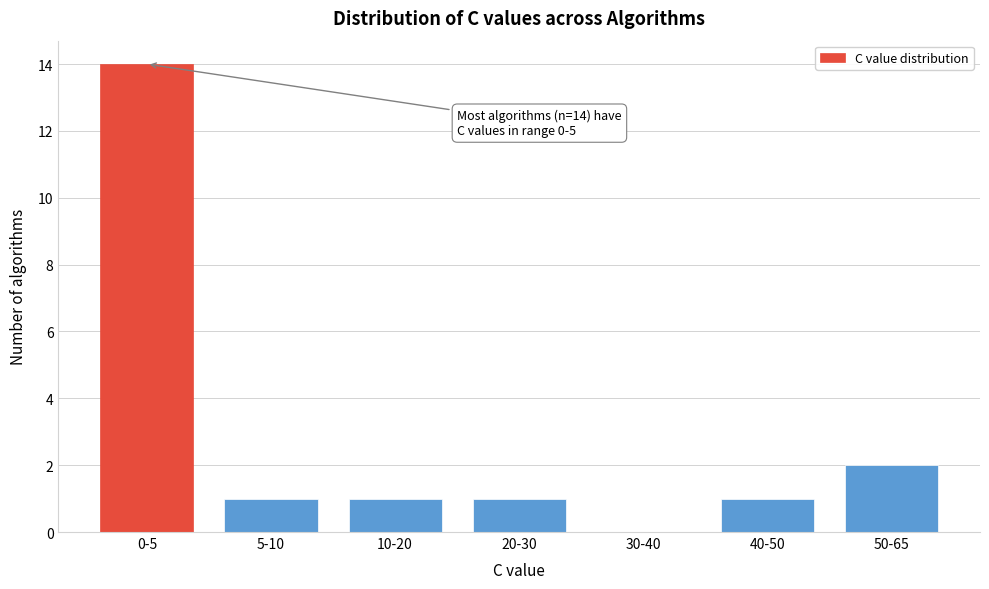

Reading left to right, transcribe all the data shown in this chart.

0-5=14	5-10=1	10-20=1	20-30=1	30-40=0	40-50=1	50-65=2